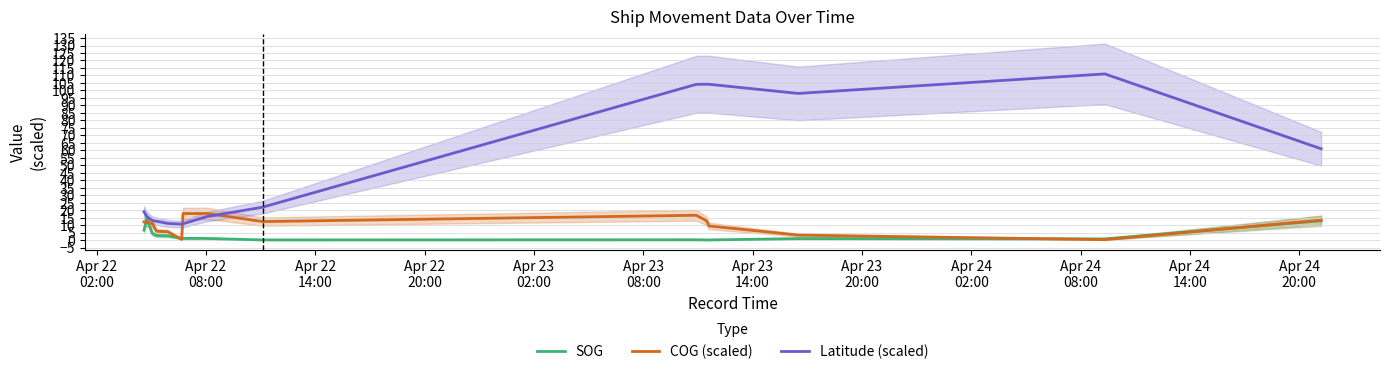

Which series has the widest spread of values?

Latitude (scaled)